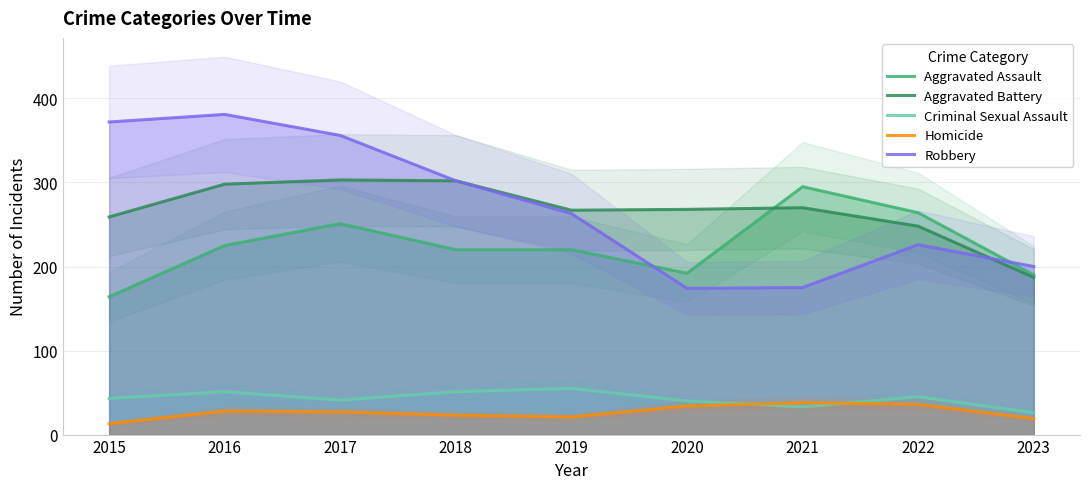

What is the average value of the Criminal Sexual Assault series?

43